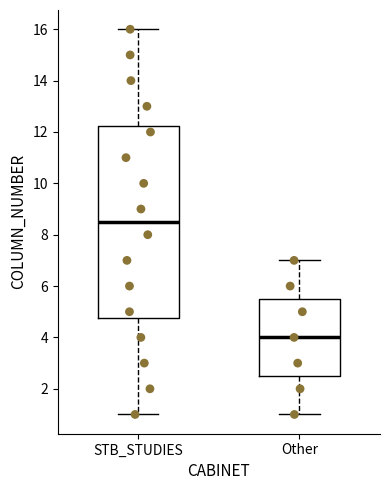

Reading left to right, read every box against the y-axis: the position of its median line, the range the box covers, and the ends of its whiskers. The values are not printed on the chart, so give them approximately, as read against the axis.

STB_STUDIES: median 8.6, box 4.8 to 12.2, whiskers 1.0 to 16.0
Other: median 4.0, box 2.6 to 5.6, whiskers 1.0 to 7.0